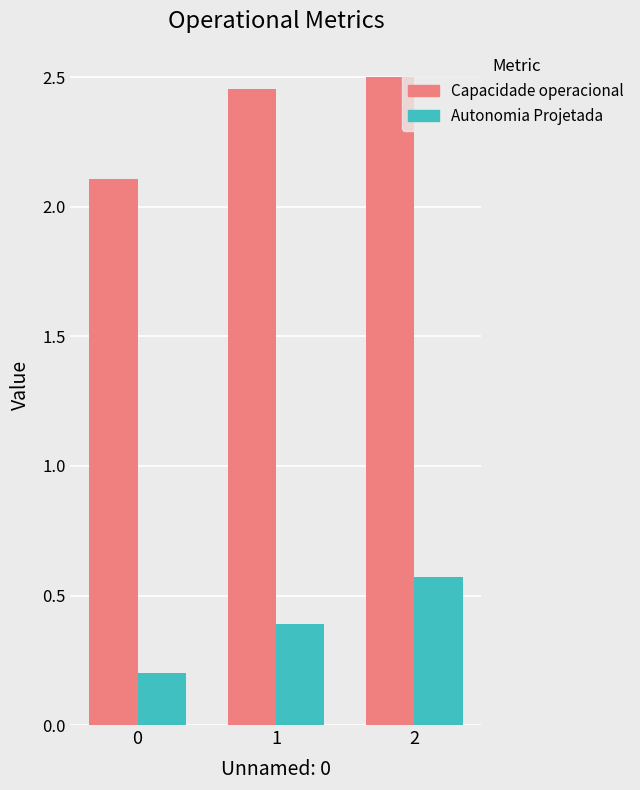

What is the spread (max minus min) of values at 0?

1.9